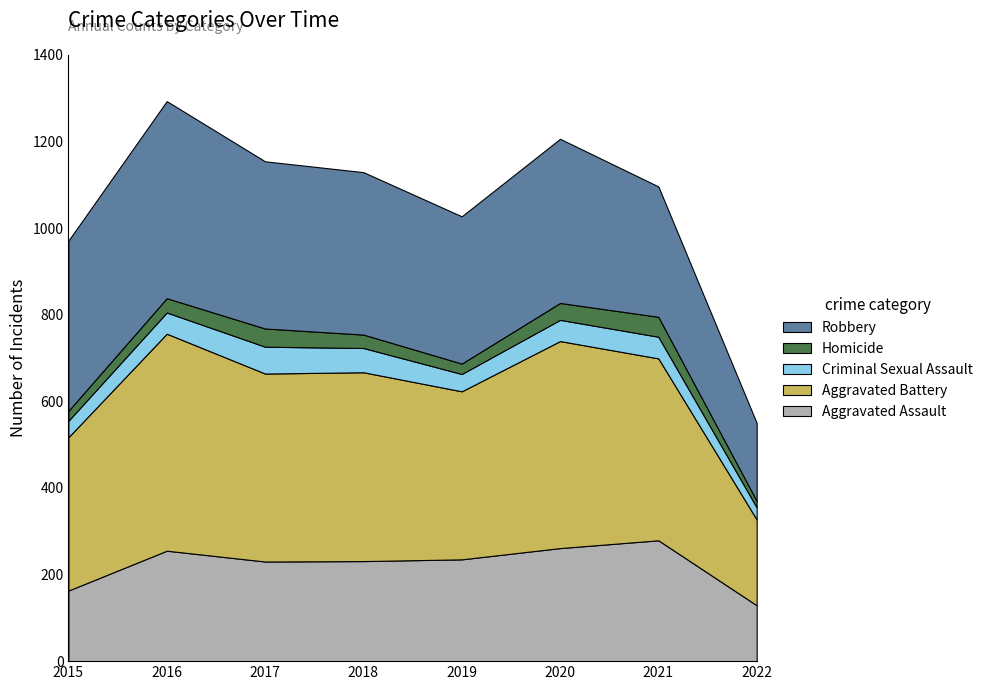

Reading right to left, transcribe all the data shown in this chart.

Aggravated Assault: 2022=129	2021=279	2020=261	2019=235	2018=231	2017=230	2016=255	2015=163
Aggravated Battery: 2022=198	2021=420	2020=478	2019=388	2018=436	2017=434	2016=501	2015=354
Criminal Sexual Assault: 2022=28	2021=50	2020=49	2019=40	2018=56	2017=62	2016=49	2015=38
Homicide: 2022=15	2021=46	2020=39	2019=24	2018=31	2017=42	2016=33	2015=23
Robbery: 2022=180	2021=301	2020=379	2019=340	2018=375	2017=386	2016=455	2015=393